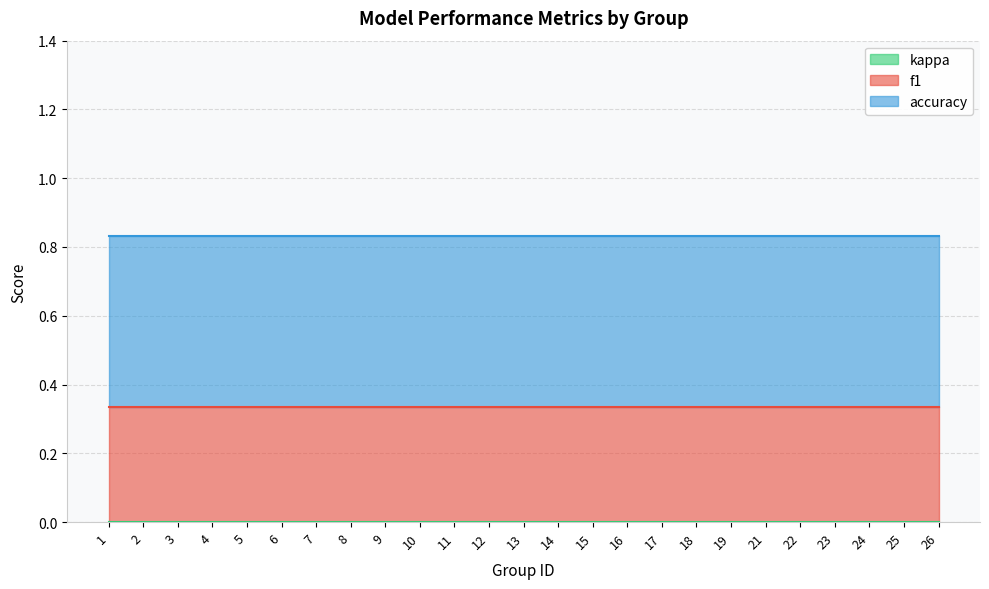

What is the value of the accuracy point at the 20th from the left?

0.5